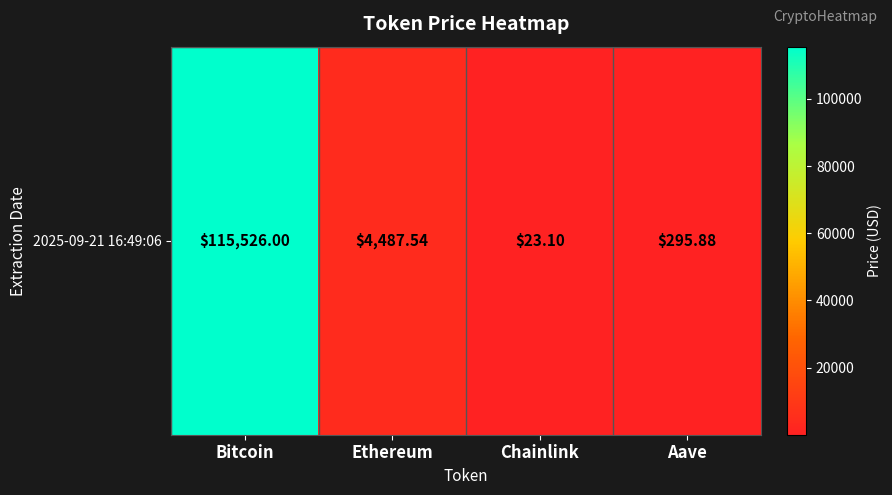

Reading right to left, what are all the values shown in this chart?

Aave=295.9	Chainlink=23.1	Ethereum=4487.5	Bitcoin=115526.0